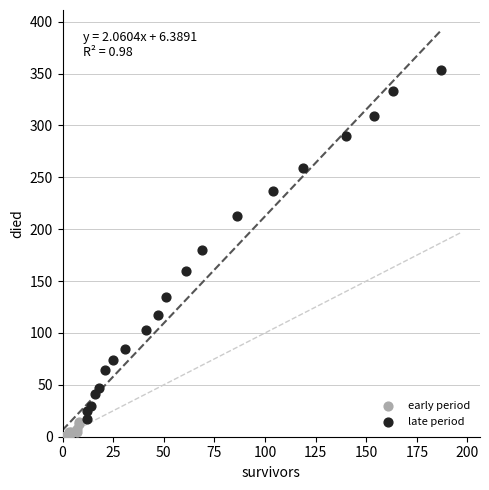

Which series reaches the minimum Y coordinate?

early period